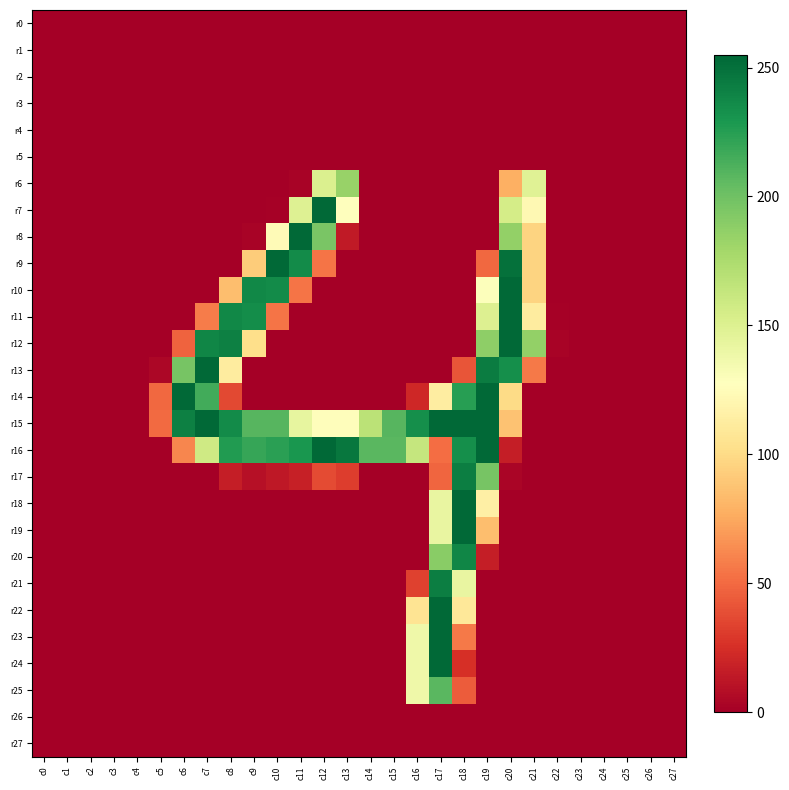

Reading left to right, transcribe all the data shown in this chart.

r0: c0=0	c1=0	c2=0	c3=0	c4=0	c5=0	c6=0	c7=0	c8=0	c9=0	c10=0	c11=0	c12=0	c13=0	c14=0	c15=0	c16=0	c17=0	c18=0	c19=0	c20=0	c21=0	c22=0	c23=0	c24=0	c25=0	c26=0	c27=0
r1: c0=0	c1=0	c2=0	c3=0	c4=0	c5=0	c6=0	c7=0	c8=0	c9=0	c10=0	c11=0	c12=0	c13=0	c14=0	c15=0	c16=0	c17=0	c18=0	c19=0	c20=0	c21=0	c22=0	c23=0	c24=0	c25=0	c26=0	c27=0
r2: c0=0	c1=0	c2=0	c3=0	c4=0	c5=0	c6=0	c7=0	c8=0	c9=0	c10=0	c11=0	c12=0	c13=0	c14=0	c15=0	c16=0	c17=0	c18=0	c19=0	c20=0	c21=0	c22=0	c23=0	c24=0	c25=0	c26=0	c27=0
r3: c0=0	c1=0	c2=0	c3=0	c4=0	c5=0	c6=0	c7=0	c8=0	c9=0	c10=0	c11=0	c12=0	c13=0	c14=0	c15=0	c16=0	c17=0	c18=0	c19=0	c20=0	c21=0	c22=0	c23=0	c24=0	c25=0	c26=0	c27=0
r4: c0=0	c1=0	c2=0	c3=0	c4=0	c5=0	c6=0	c7=0	c8=0	c9=0	c10=0	c11=0	c12=0	c13=0	c14=0	c15=0	c16=0	c17=0	c18=0	c19=0	c20=0	c21=0	c22=0	c23=0	c24=0	c25=0	c26=0	c27=0
r5: c0=0	c1=0	c2=0	c3=0	c4=0	c5=0	c6=0	c7=0	c8=0	c9=0	c10=0	c11=0	c12=0	c13=0	c14=0	c15=0	c16=0	c17=0	c18=0	c19=0	c20=0	c21=0	c22=0	c23=0	c24=0	c25=0	c26=0	c27=0
r6: c0=0	c1=0	c2=0	c3=0	c4=0	c5=0	c6=0	c7=0	c8=0	c9=0	c10=0	c11=2	c12=151	c13=184	c14=0	c15=0	c16=0	c17=0	c18=0	c19=0	c20=78	c21=148	c22=0	c23=0	c24=0	c25=0	c26=0	c27=0
r7: c0=0	c1=0	c2=0	c3=0	c4=0	c5=0	c6=0	c7=0	c8=0	c9=0	c10=1	c11=149	c12=254	c13=127	c14=0	c15=0	c16=0	c17=0	c18=0	c19=0	c20=155	c21=122	c22=0	c23=0	c24=0	c25=0	c26=0	c27=0
r8: c0=0	c1=0	c2=0	c3=0	c4=0	c5=0	c6=0	c7=0	c8=0	c9=2	c10=124	c11=254	c12=196	c13=14	c14=0	c15=0	c16=0	c17=0	c18=0	c19=0	c20=186	c21=96	c22=0	c23=0	c24=0	c25=0	c26=0	c27=0
r9: c0=0	c1=0	c2=0	c3=0	c4=0	c5=0	c6=0	c7=0	c8=0	c9=92	c10=254	c11=236	c12=54	c13=0	c14=0	c15=0	c16=0	c17=0	c18=0	c19=49	c20=250	c21=96	c22=0	c23=0	c24=0	c25=0	c26=0	c27=0
r10: c0=0	c1=0	c2=0	c3=0	c4=0	c5=0	c6=0	c7=0	c8=85	c9=238	c10=236	c11=54	c12=0	c13=0	c14=0	c15=0	c16=0	c17=0	c18=0	c19=129	c20=254	c21=96	c22=0	c23=0	c24=0	c25=0	c26=0	c27=0
r11: c0=0	c1=0	c2=0	c3=0	c4=0	c5=0	c6=0	c7=57	c8=238	c9=235	c10=54	c11=0	c12=0	c13=0	c14=0	c15=0	c16=0	c17=0	c18=0	c19=150	c20=254	c21=112	c22=1	c23=0	c24=0	c25=0	c26=0	c27=0
r12: c0=0	c1=0	c2=0	c3=0	c4=0	c5=0	c6=47	c7=239	c8=242	c9=102	c10=0	c11=0	c12=0	c13=0	c14=0	c15=0	c16=0	c17=0	c18=0	c19=188	c20=254	c21=186	c22=2	c23=0	c24=0	c25=0	c26=0	c27=0
r13: c0=0	c1=0	c2=0	c3=0	c4=0	c5=4	c6=197	c7=254	c8=112	c9=0	c10=0	c11=0	c12=0	c13=0	c14=0	c15=0	c16=0	c17=0	c18=41	c19=244	c20=234	c21=56	c22=0	c23=0	c24=0	c25=0	c26=0	c27=0
r14: c0=0	c1=0	c2=0	c3=0	c4=0	c5=49	c6=254	c7=216	c8=36	c9=0	c10=0	c11=0	c12=0	c13=0	c14=0	c15=0	c16=21	c17=113	c18=225	c19=254	c20=100	c21=0	c22=0	c23=0	c24=0	c25=0	c26=0	c27=0
r15: c0=0	c1=0	c2=0	c3=0	c4=0	c5=50	c6=242	c7=254	c8=236	c9=209	c10=209	c11=143	c12=126	c13=126	c14=168	c15=209	c16=234	c17=254	c18=254	c19=254	c20=87	c21=0	c22=0	c23=0	c24=0	c25=0	c26=0	c27=0
r16: c0=0	c1=0	c2=0	c3=0	c4=0	c5=0	c6=61	c7=158	c8=227	c9=220	c10=224	c11=230	c12=254	c13=247	c14=208	c15=208	c16=163	c17=51	c18=234	c19=254	c20=16	c21=0	c22=0	c23=0	c24=0	c25=0	c26=0	c27=0
r17: c0=0	c1=0	c2=0	c3=0	c4=0	c5=0	c6=0	c7=0	c8=16	c9=9	c10=13	c11=17	c12=37	c13=31	c14=0	c15=0	c16=0	c17=48	c18=243	c19=197	c20=3	c21=0	c22=0	c23=0	c24=0	c25=0	c26=0	c27=0
r18: c0=0	c1=0	c2=0	c3=0	c4=0	c5=0	c6=0	c7=0	c8=0	c9=0	c10=0	c11=0	c12=0	c13=0	c14=0	c15=0	c16=0	c17=142	c18=254	c19=115	c20=0	c21=0	c22=0	c23=0	c24=0	c25=0	c26=0	c27=0
r19: c0=0	c1=0	c2=0	c3=0	c4=0	c5=0	c6=0	c7=0	c8=0	c9=0	c10=0	c11=0	c12=0	c13=0	c14=0	c15=0	c16=0	c17=142	c18=254	c19=85	c20=0	c21=0	c22=0	c23=0	c24=0	c25=0	c26=0	c27=0
r20: c0=0	c1=0	c2=0	c3=0	c4=0	c5=0	c6=0	c7=0	c8=0	c9=0	c10=0	c11=0	c12=0	c13=0	c14=0	c15=0	c16=0	c17=190	c18=239	c19=16	c20=0	c21=0	c22=0	c23=0	c24=0	c25=0	c26=0	c27=0
r21: c0=0	c1=0	c2=0	c3=0	c4=0	c5=0	c6=0	c7=0	c8=0	c9=0	c10=0	c11=0	c12=0	c13=0	c14=0	c15=0	c16=33	c17=243	c18=142	c19=0	c20=0	c21=0	c22=0	c23=0	c24=0	c25=0	c26=0	c27=0
r22: c0=0	c1=0	c2=0	c3=0	c4=0	c5=0	c6=0	c7=0	c8=0	c9=0	c10=0	c11=0	c12=0	c13=0	c14=0	c15=0	c16=106	c17=254	c18=109	c19=0	c20=0	c21=0	c22=0	c23=0	c24=0	c25=0	c26=0	c27=0
r23: c0=0	c1=0	c2=0	c3=0	c4=0	c5=0	c6=0	c7=0	c8=0	c9=0	c10=0	c11=0	c12=0	c13=0	c14=0	c15=0	c16=138	c17=254	c18=56	c19=0	c20=0	c21=0	c22=0	c23=0	c24=0	c25=0	c26=0	c27=0
r24: c0=0	c1=0	c2=0	c3=0	c4=0	c5=0	c6=0	c7=0	c8=0	c9=0	c10=0	c11=0	c12=0	c13=0	c14=0	c15=0	c16=138	c17=254	c18=25	c19=0	c20=0	c21=0	c22=0	c23=0	c24=0	c25=0	c26=0	c27=0
r25: c0=0	c1=0	c2=0	c3=0	c4=0	c5=0	c6=0	c7=0	c8=0	c9=0	c10=0	c11=0	c12=0	c13=0	c14=0	c15=0	c16=138	c17=208	c18=44	c19=0	c20=0	c21=0	c22=0	c23=0	c24=0	c25=0	c26=0	c27=0
r26: c0=0	c1=0	c2=0	c3=0	c4=0	c5=0	c6=0	c7=0	c8=0	c9=0	c10=0	c11=0	c12=0	c13=0	c14=0	c15=0	c16=0	c17=0	c18=0	c19=0	c20=0	c21=0	c22=0	c23=0	c24=0	c25=0	c26=0	c27=0
r27: c0=0	c1=0	c2=0	c3=0	c4=0	c5=0	c6=0	c7=0	c8=0	c9=0	c10=0	c11=0	c12=0	c13=0	c14=0	c15=0	c16=0	c17=0	c18=0	c19=0	c20=0	c21=0	c22=0	c23=0	c24=0	c25=0	c26=0	c27=0